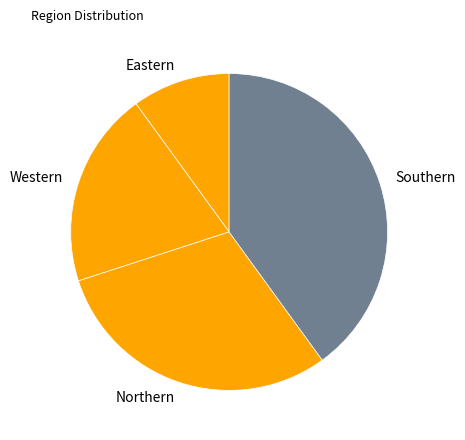

Rank the categories by value from highest to lowest.

Southern, Northern, Western, Eastern